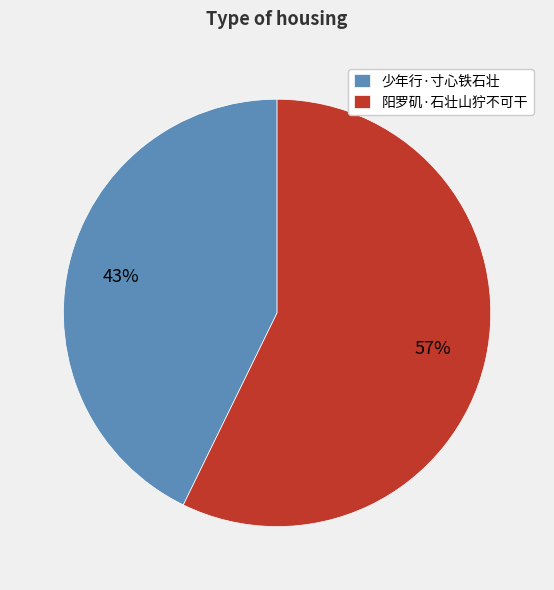

To the nearest percent, what is the combined percentage of 阳罗矶·石壮山狞不可干 and 少年行·寸心铁石壮?

100%